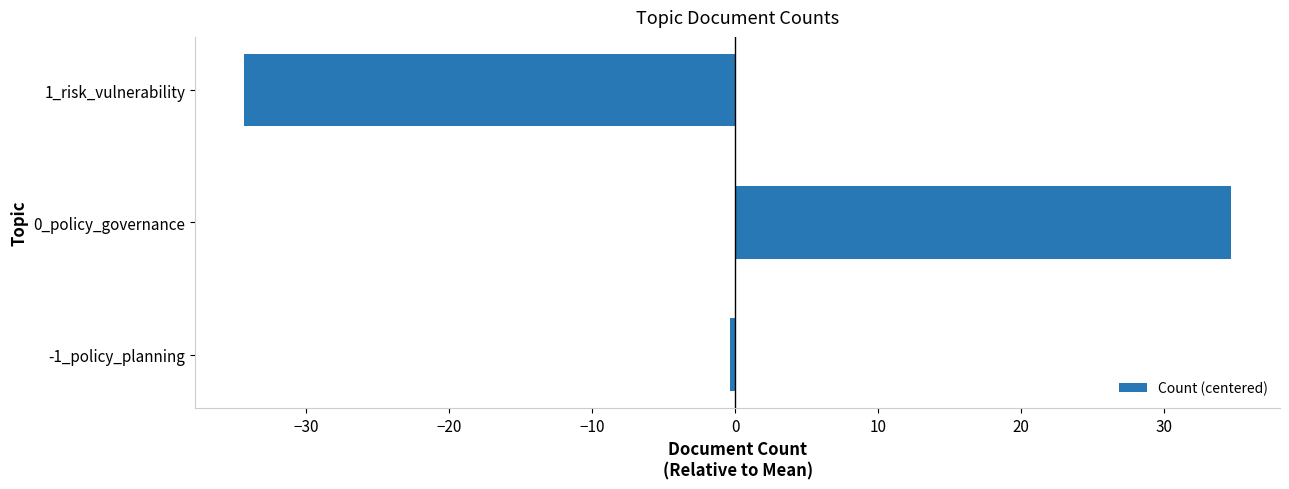

What is the maximum value shown in the chart?

34.7